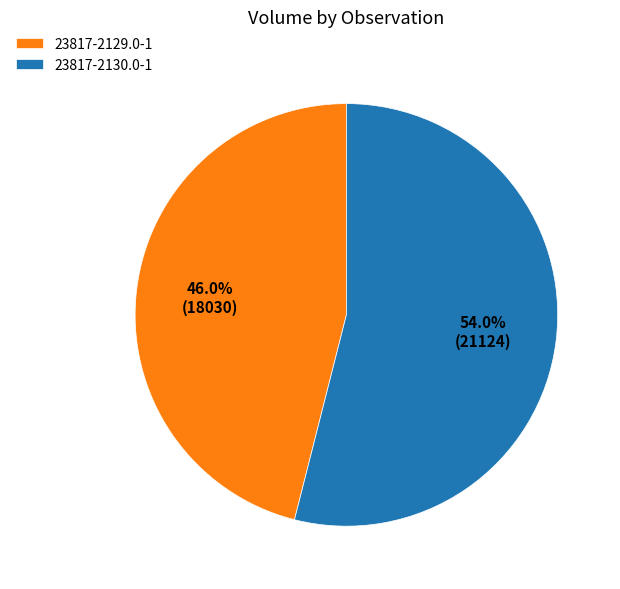

Which slice is the largest?

23817-2130.0-1